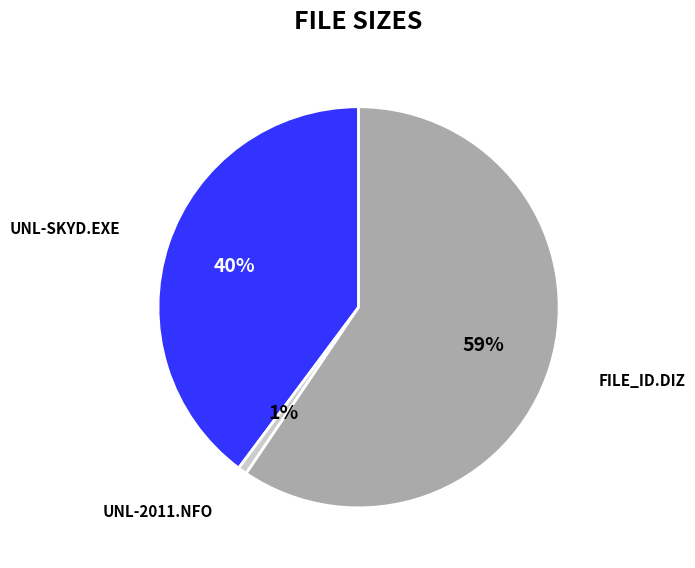

To the nearest percent, what is the average slice percentage?

33%